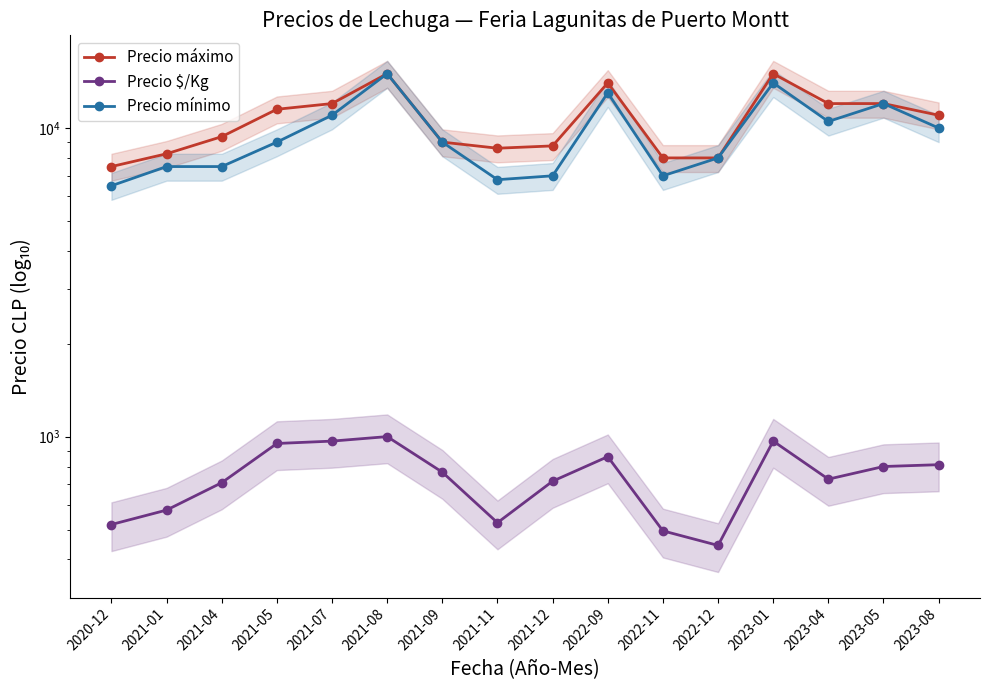

How many data points in Precio máximo are above 11000?

7